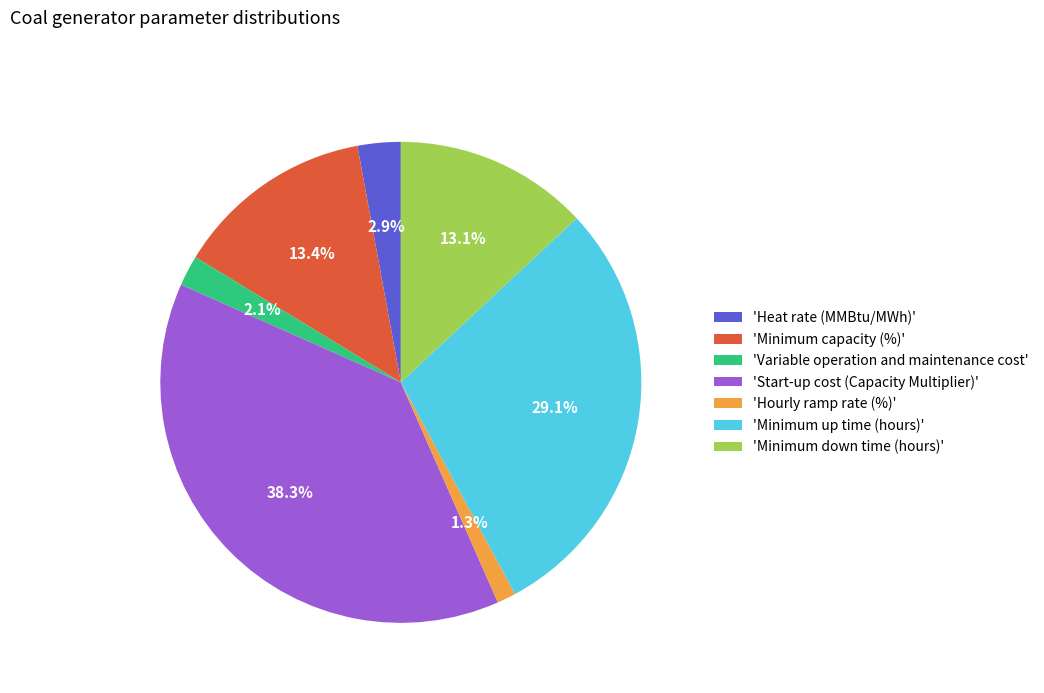

Is there any slice that represents more than half of the pie?

No